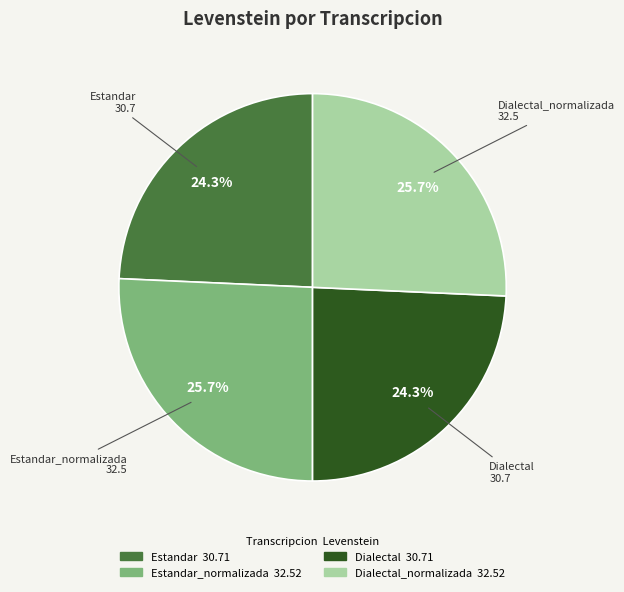

Does any single category account for the majority?

No